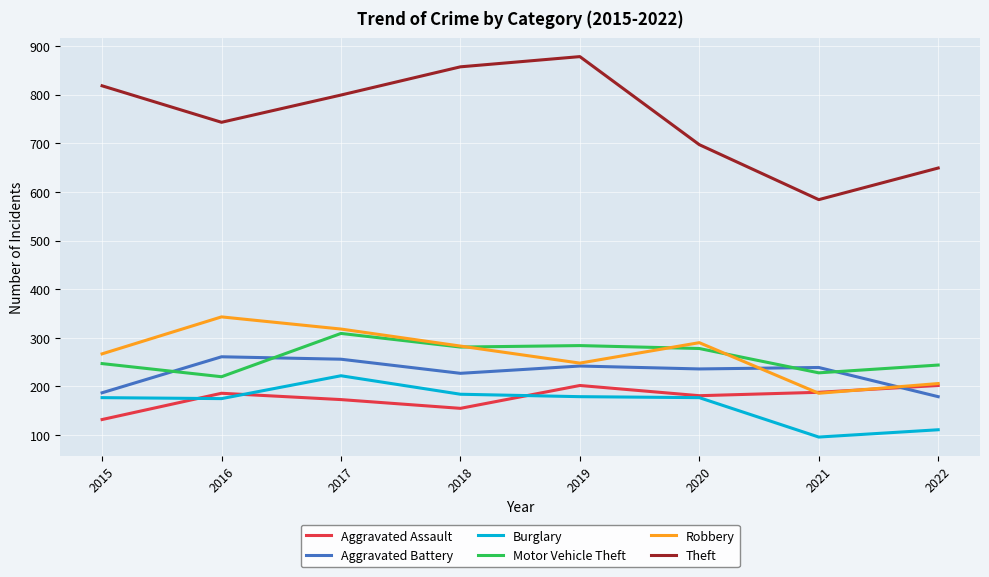

Is the value of Aggravated Assault at 2022 greater than the value of Robbery at 2020?

No